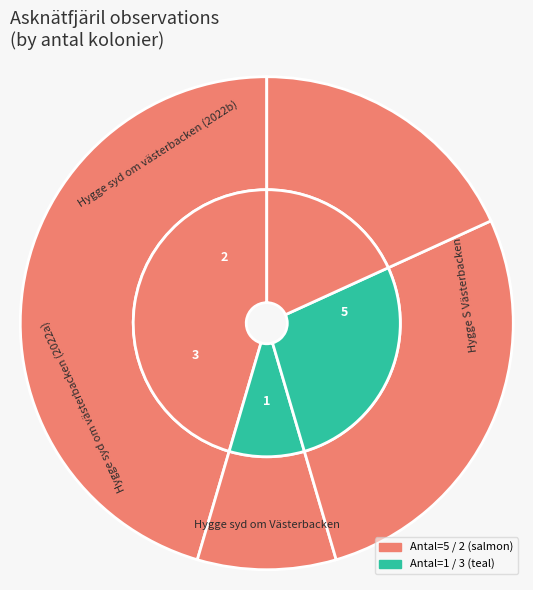

Does any single category account for the majority?

No